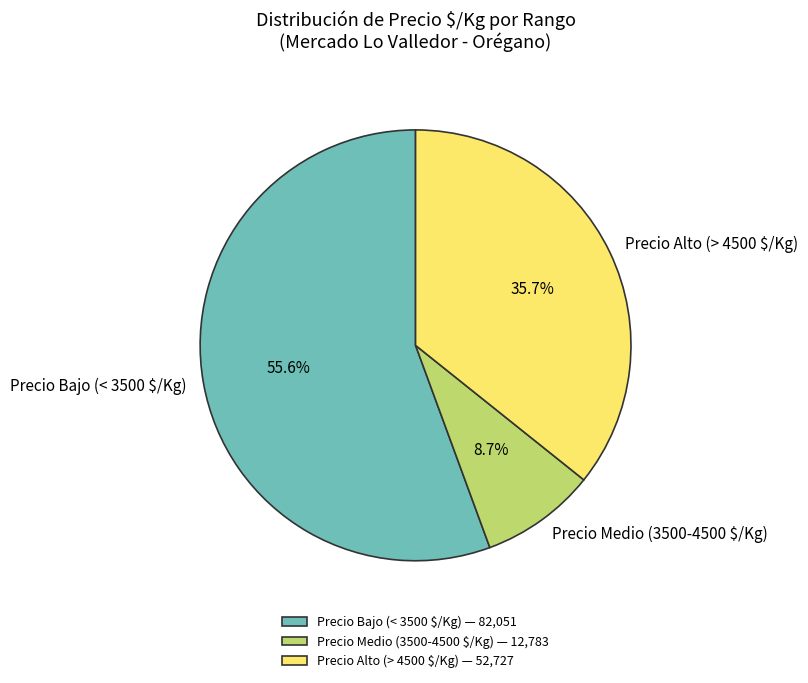

What portion of the pie excludes Precio Medio (3500-4500 $/Kg)?

91.3%